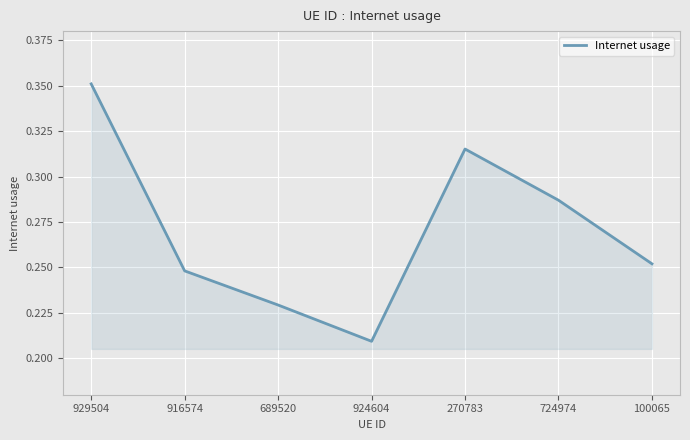

At which label is the value closest to 0?

924604